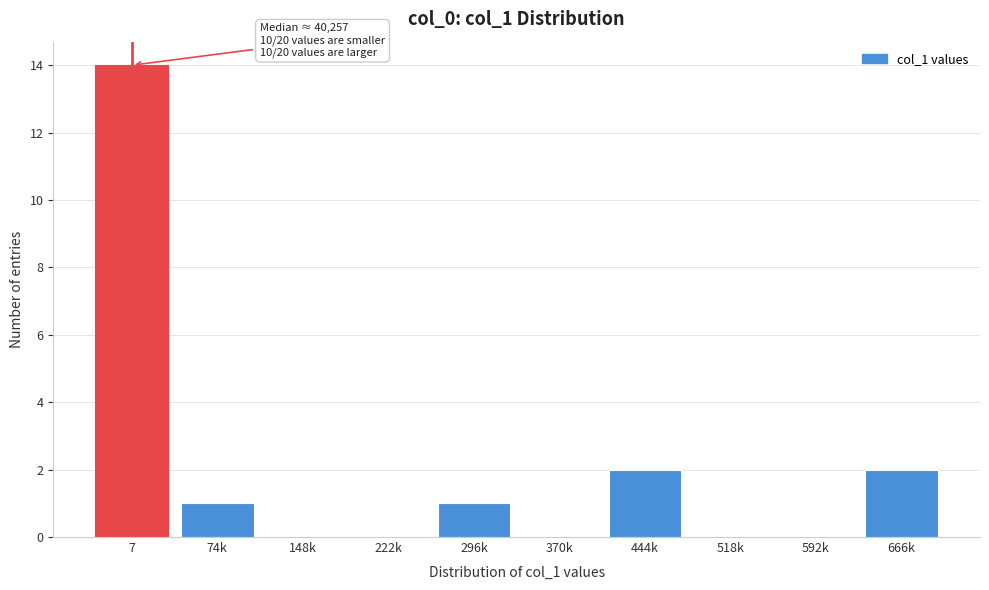

Reading left to right, transcribe all the data shown in this chart.

7=14	74k=1	148k=0	222k=0	296k=1	370k=0	444k=2	518k=0	592k=0	666k=2